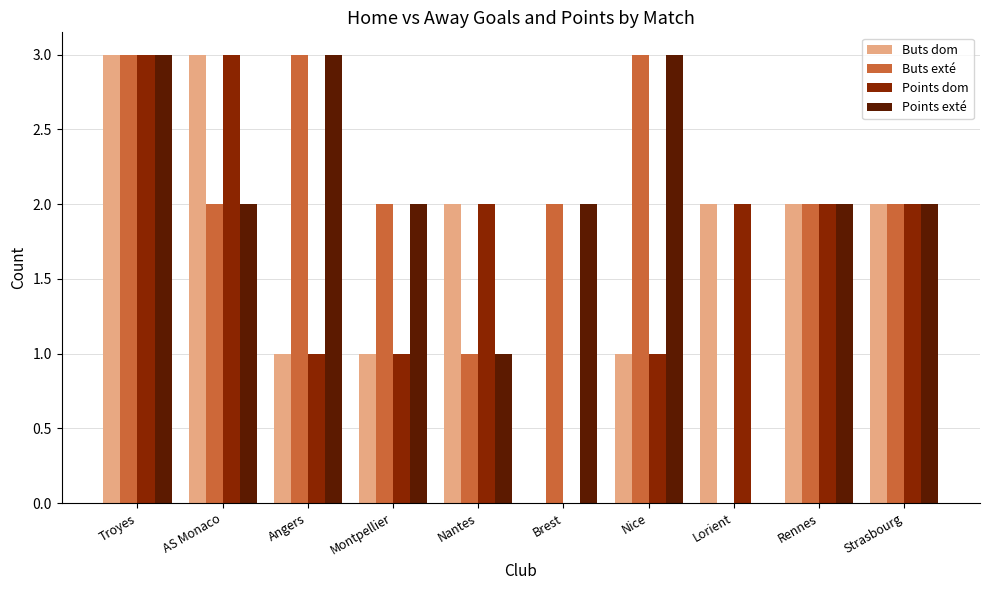

At which category is the sum across all series the highest?

Troyes